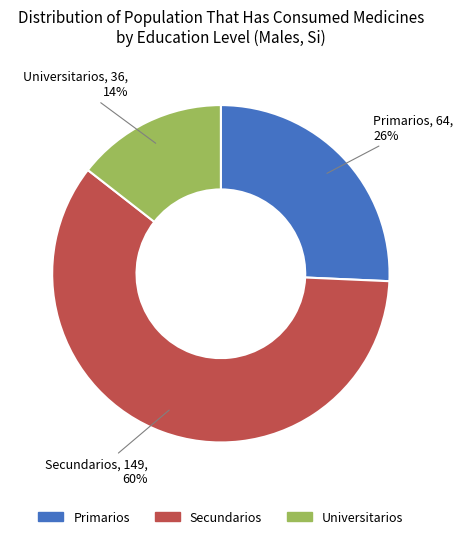

Does Primarios represent more than half of the total?

No